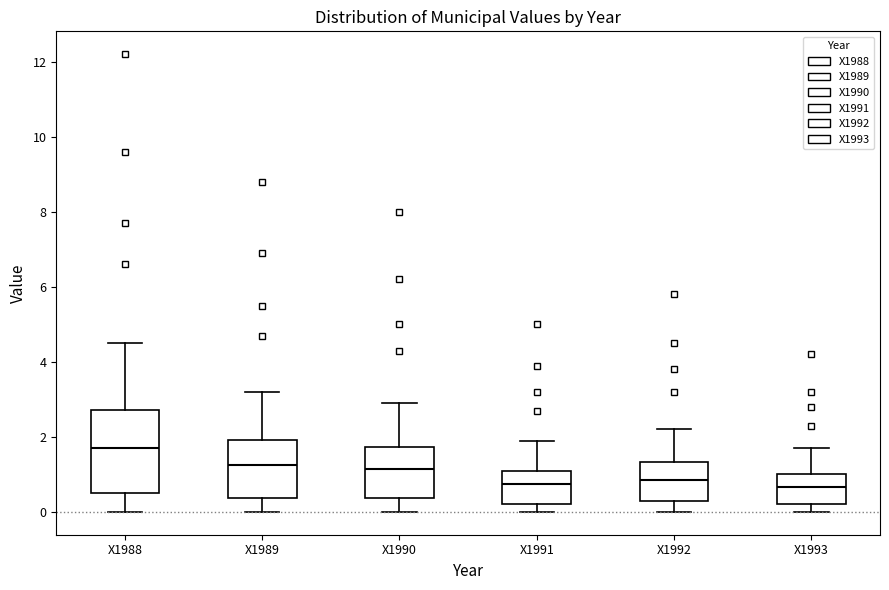

Comparing the boxes themselves (not the whiskers), which one is the tallest?

X1988